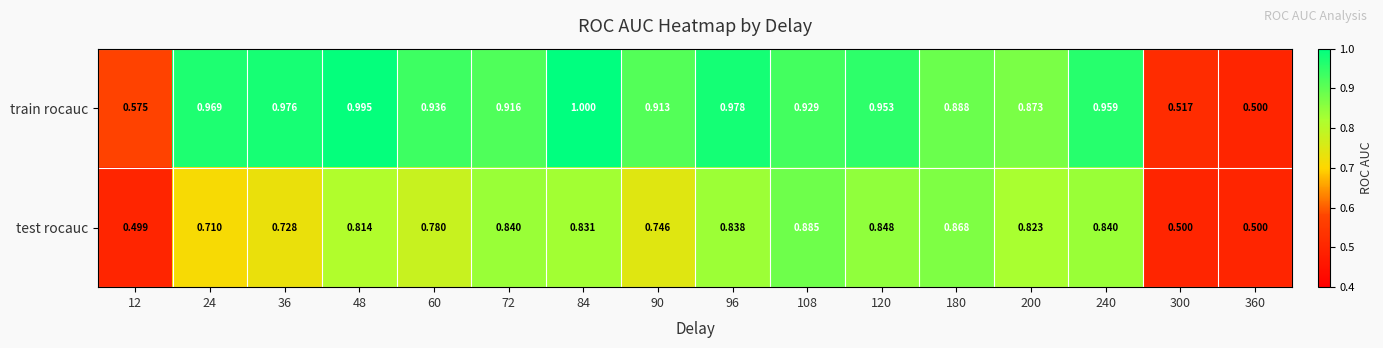

Which series has the largest total across all categories?

train rocauc